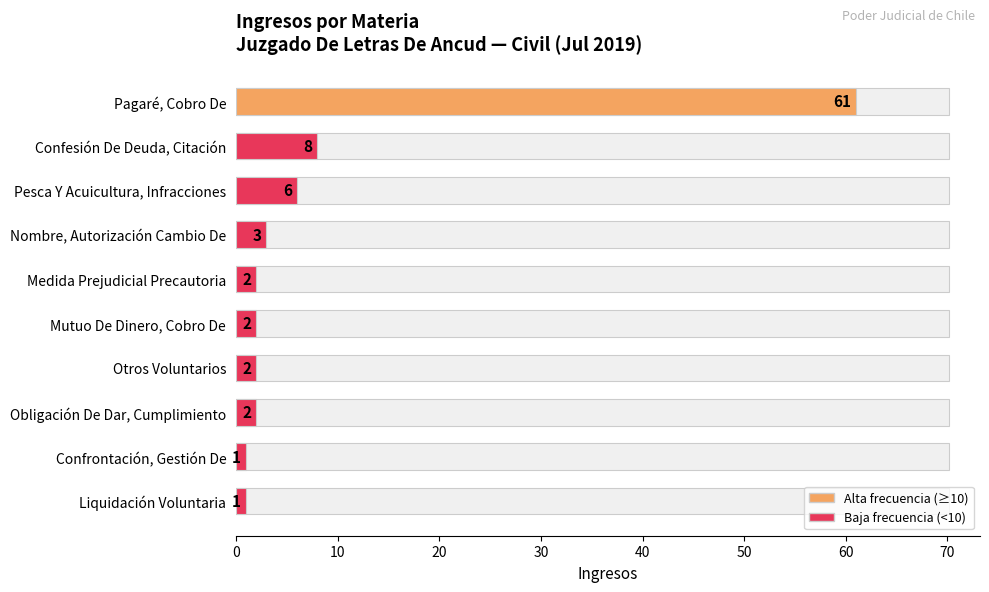

What is the difference between the values at Nombre, Autorización Cambio De and Otros Voluntarios?

1